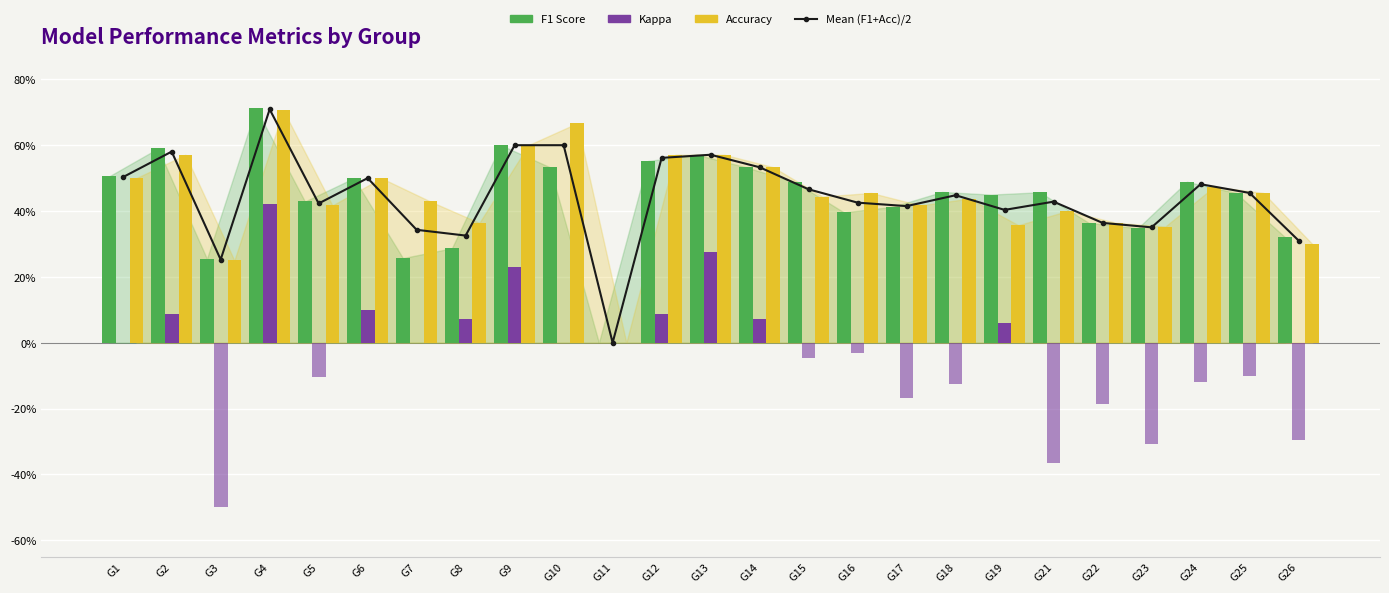

Count the Mean (F1+Acc)/2 values in the range 0 to 1.

25